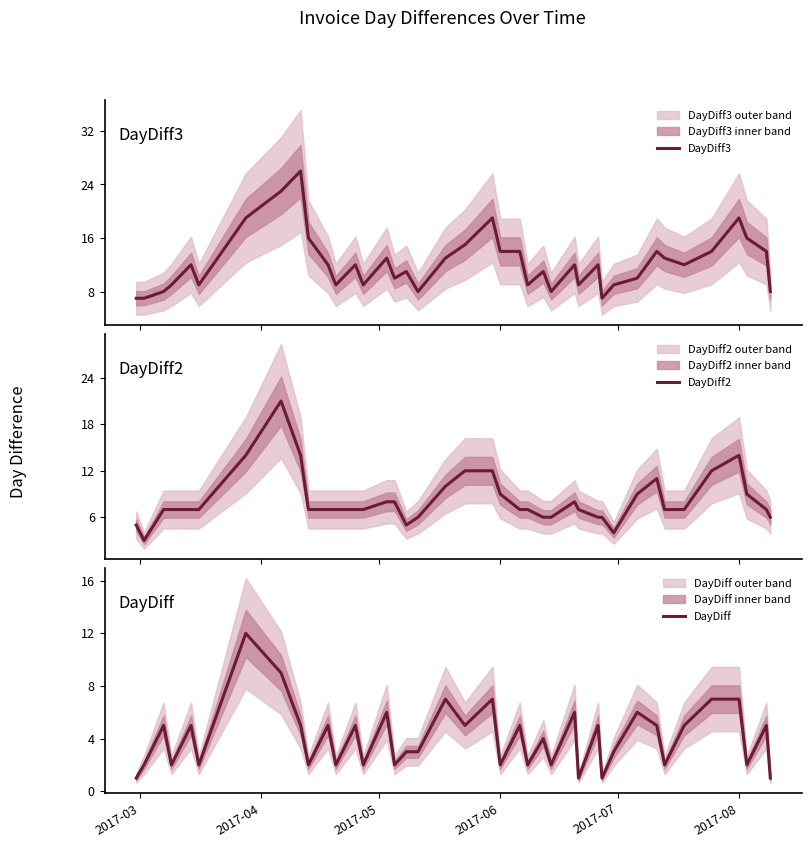

What is the highest value of the DayDiff3 series?

26